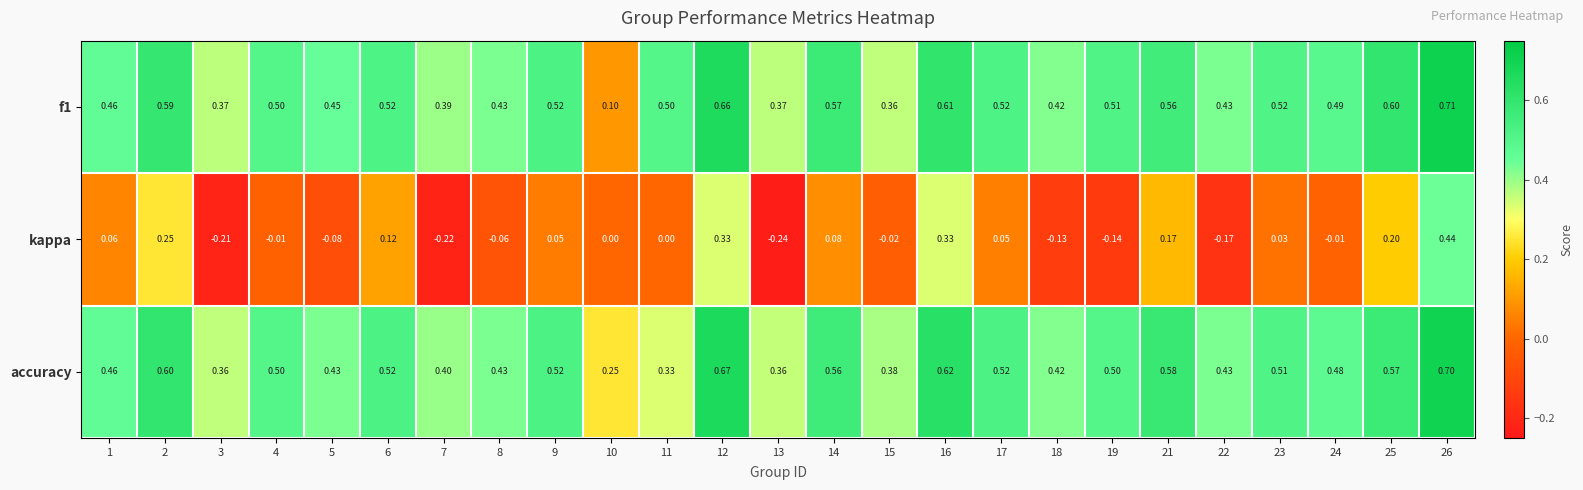

Which series changed the most between 4 and 6?

kappa